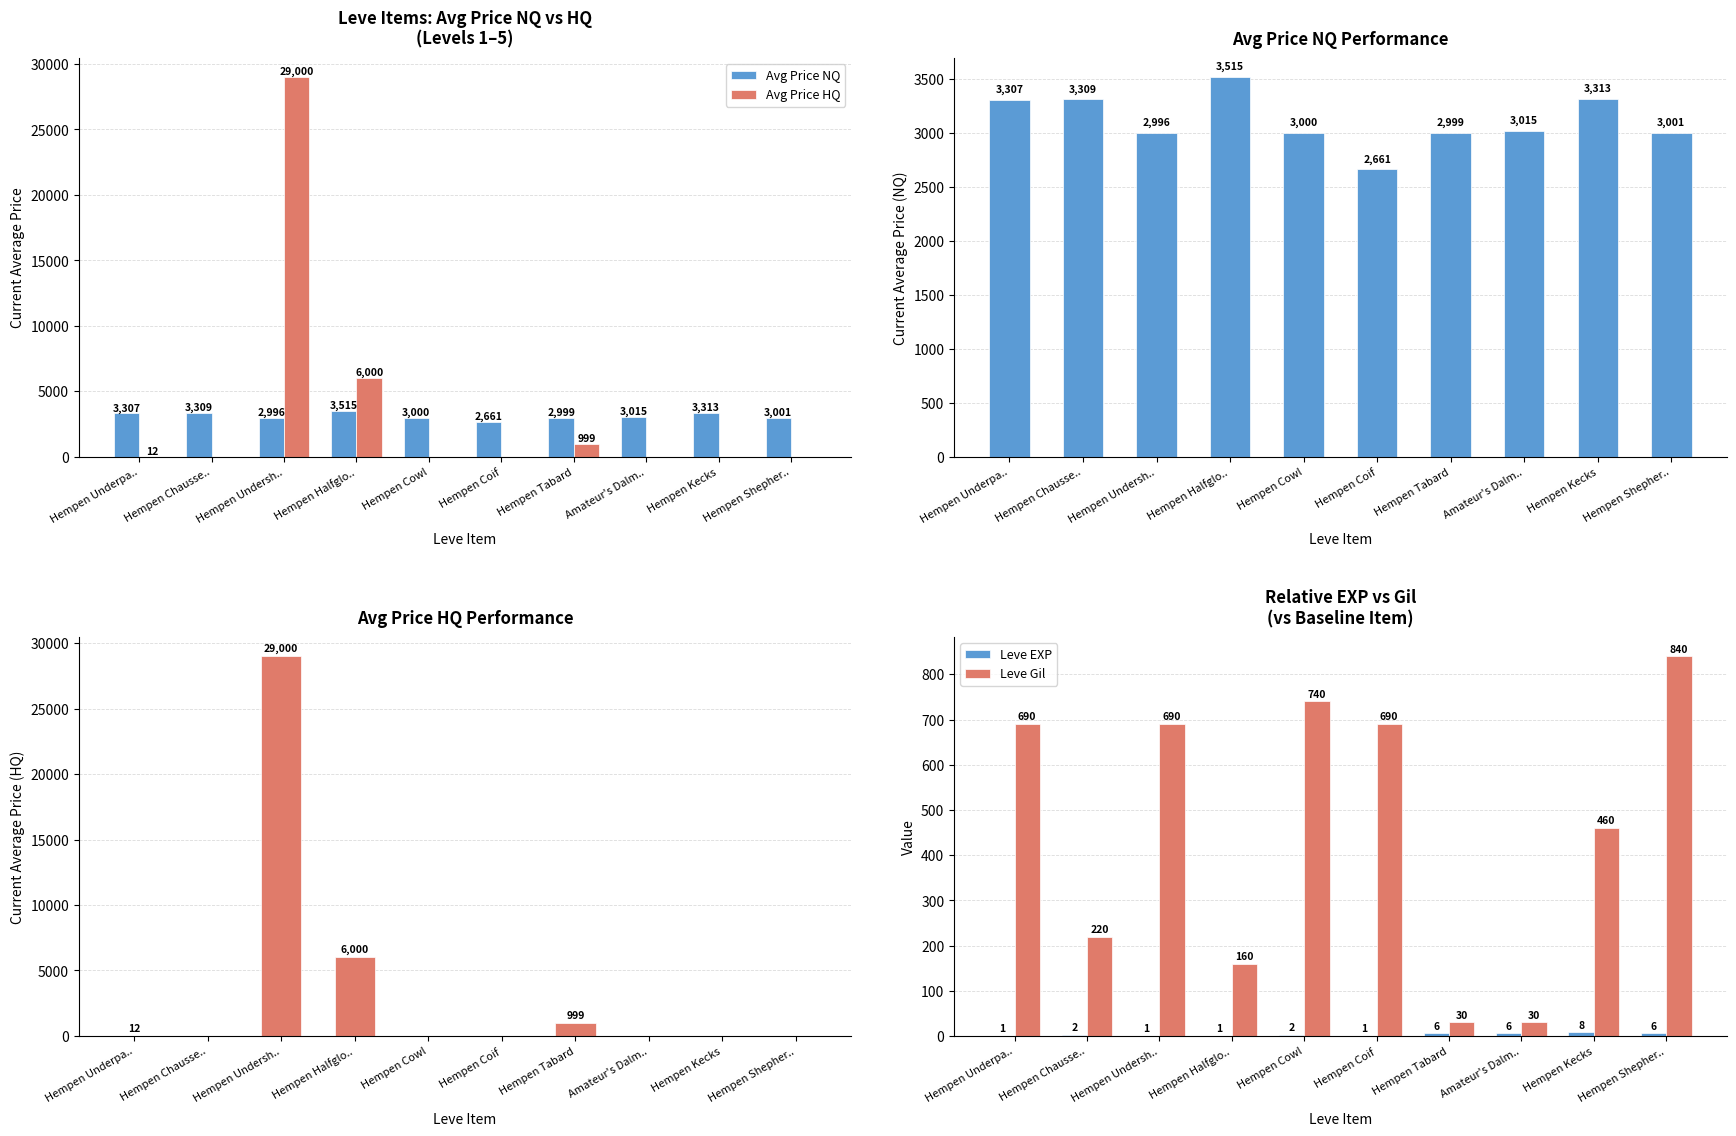

What is the value of the Avg Price NQ bar at the 7th from the left?

2999